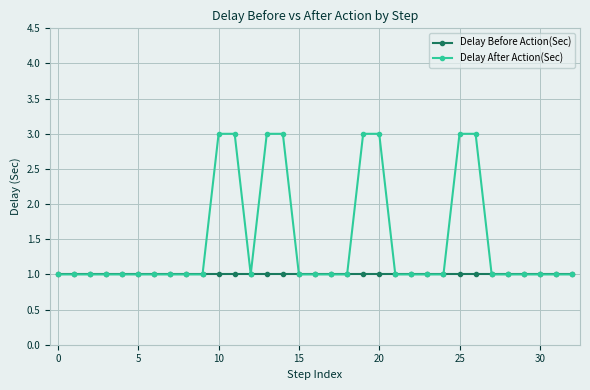

List the series in order of their overall mean, lowest first.

Delay Before Action(Sec), Delay After Action(Sec)